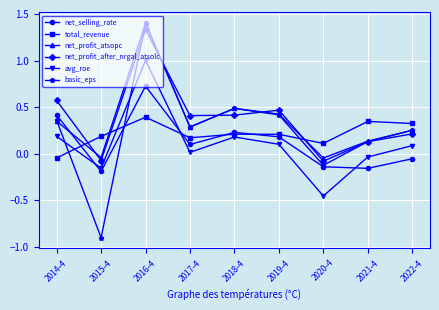

How many lines are shown in the chart?

6